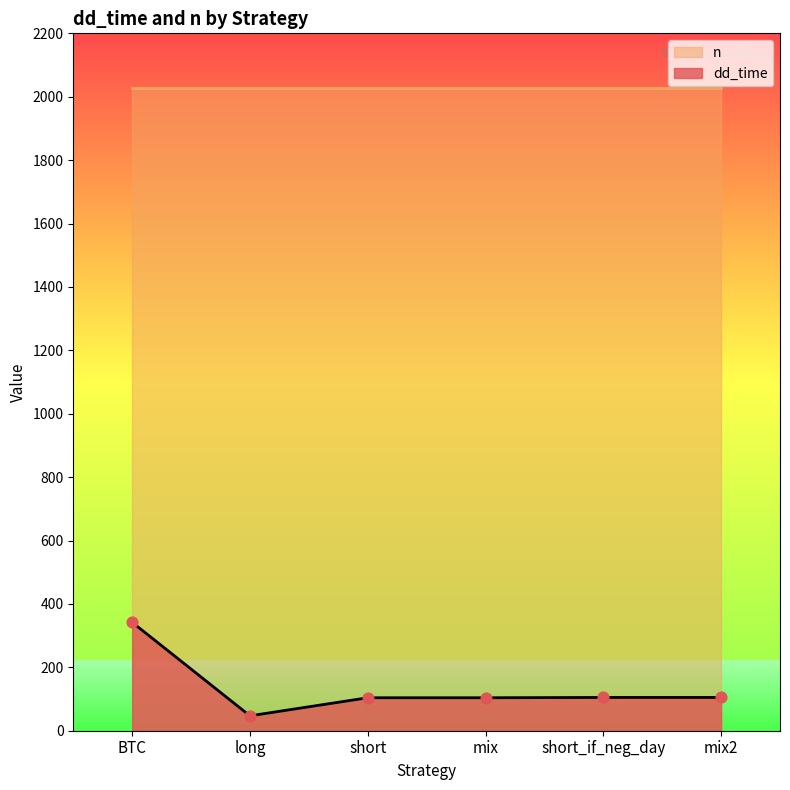

Which has a higher value, mix2 or BTC?

BTC